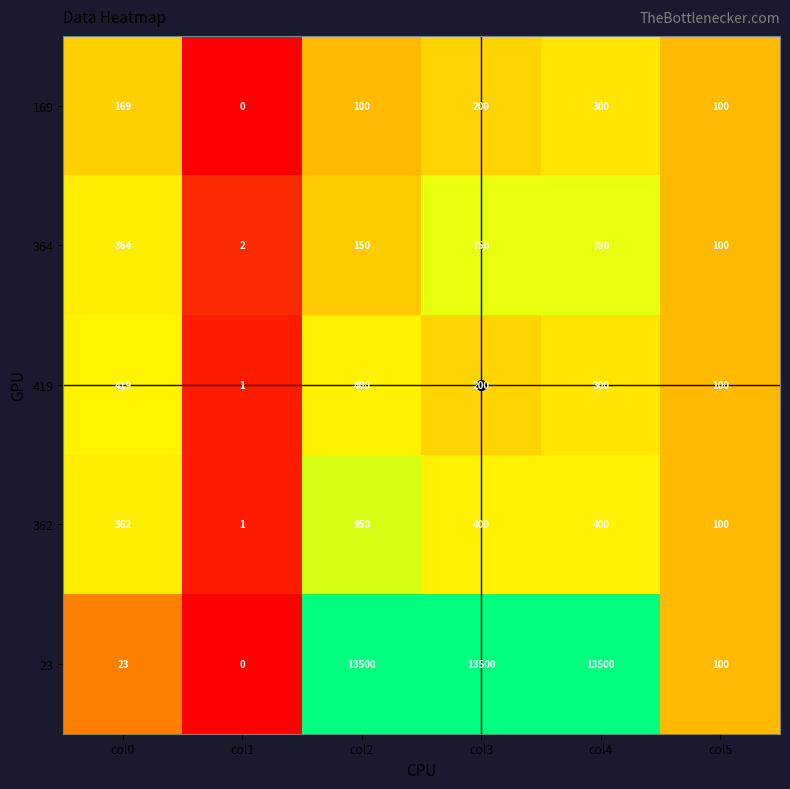

What is the difference between the maximum and minimum values in the 419 series?

418